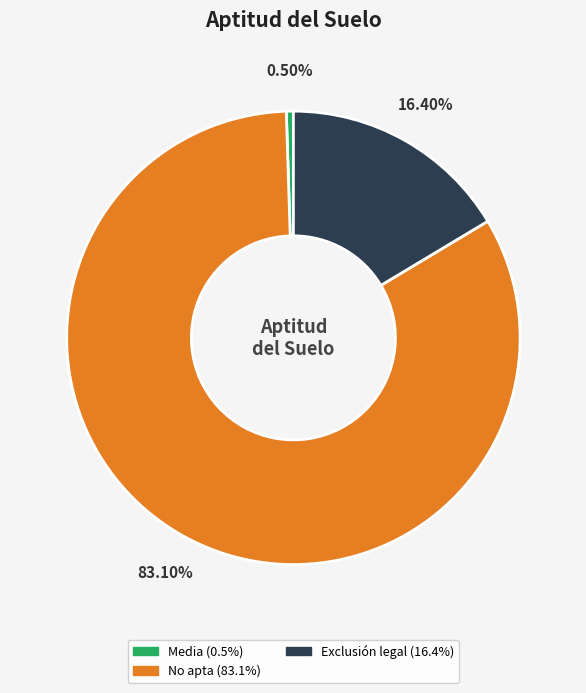

Is there a majority slice in this chart?

Yes